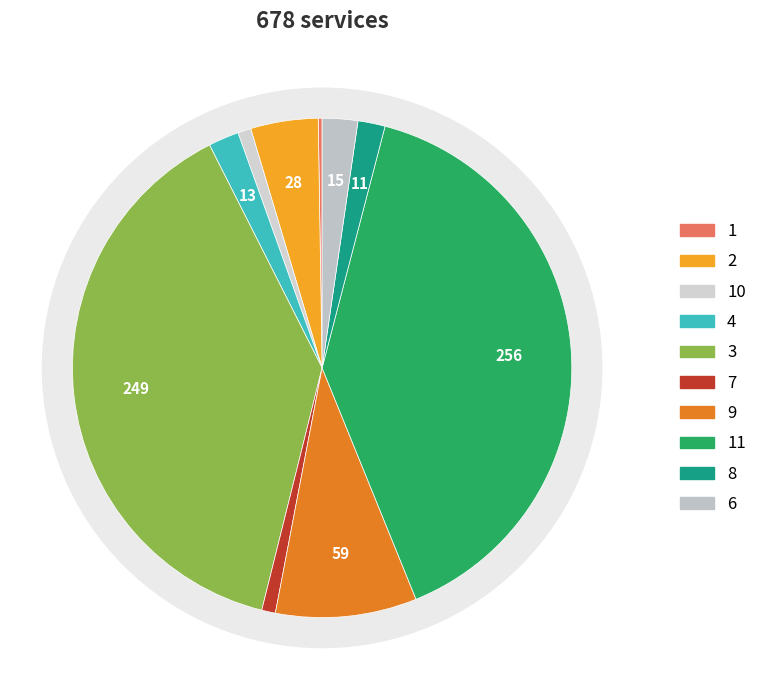

Is it true that 9 is 9% of the pie?

True